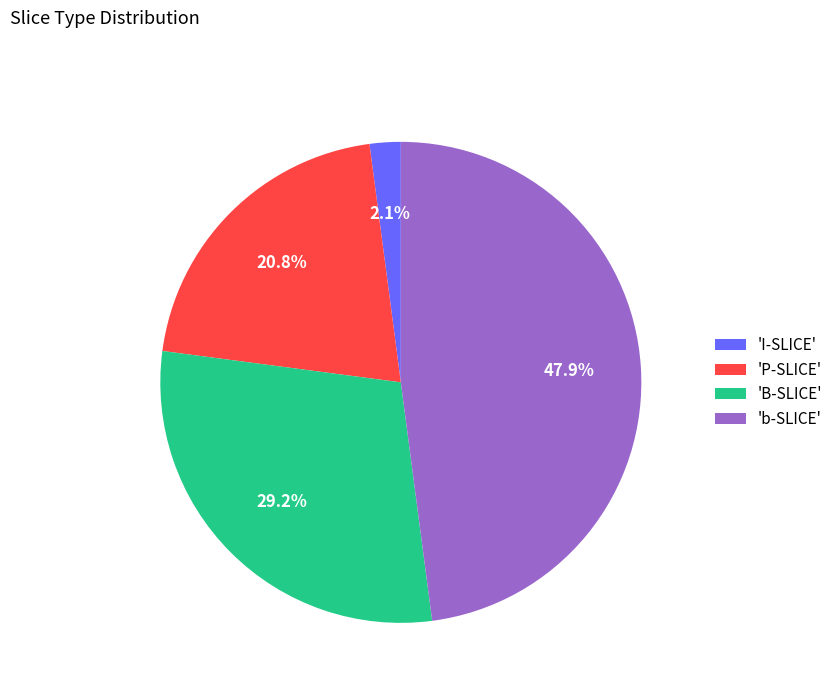

How many slices are in this pie chart?

4